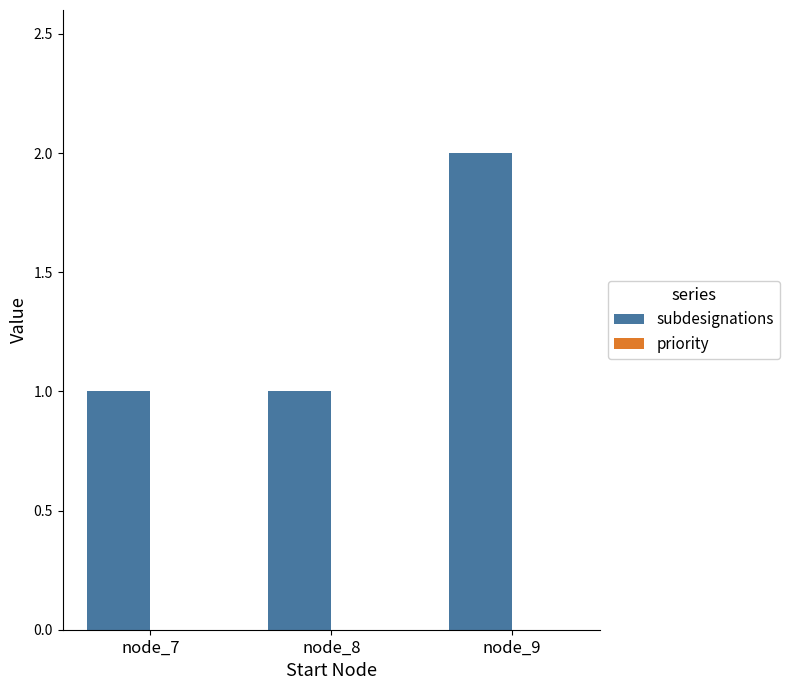

The value at node_8 is 1. True or false?

True